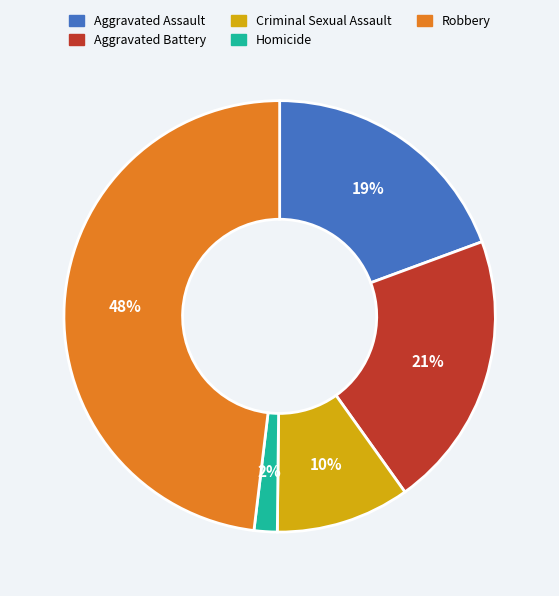

Does Criminal Sexual Assault account for over 50% of the chart?

No